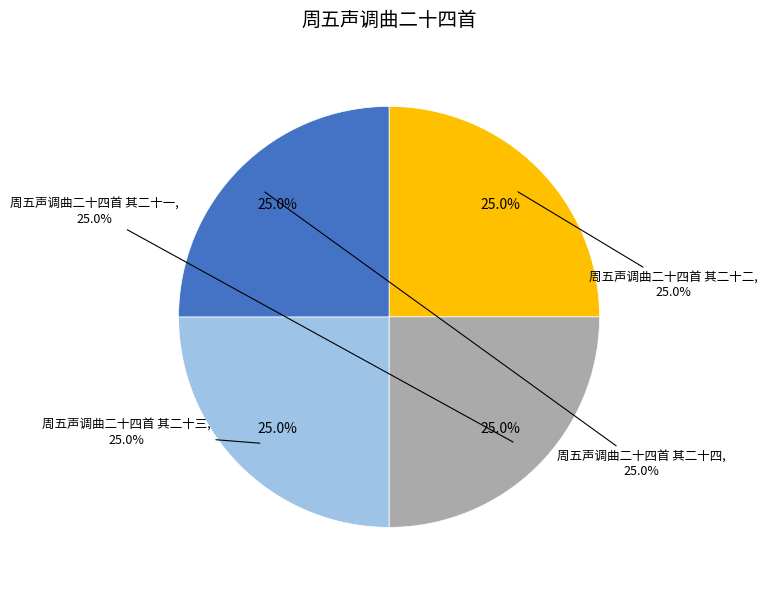

Is there any slice that represents more than half of the pie?

No